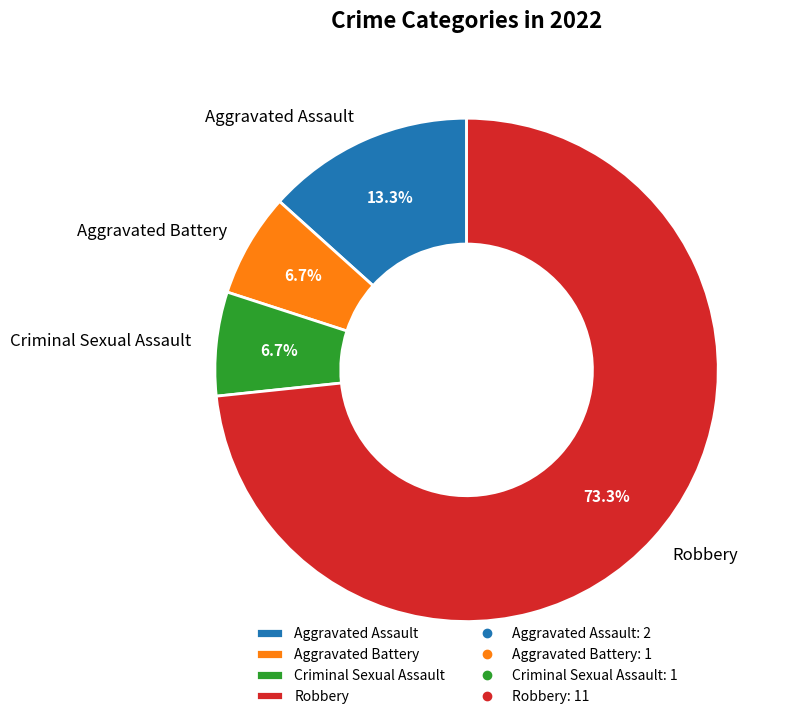

To the nearest percent, what percentage of the pie is Aggravated Battery?

7%